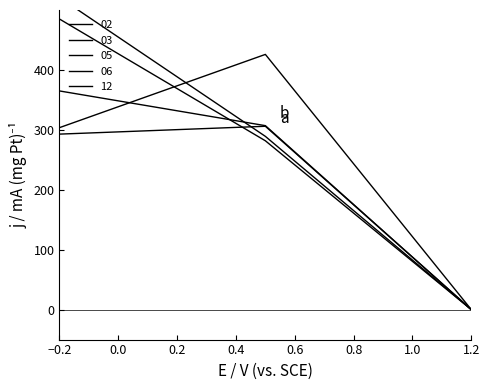

What is the sum of all 03 values?

729.5